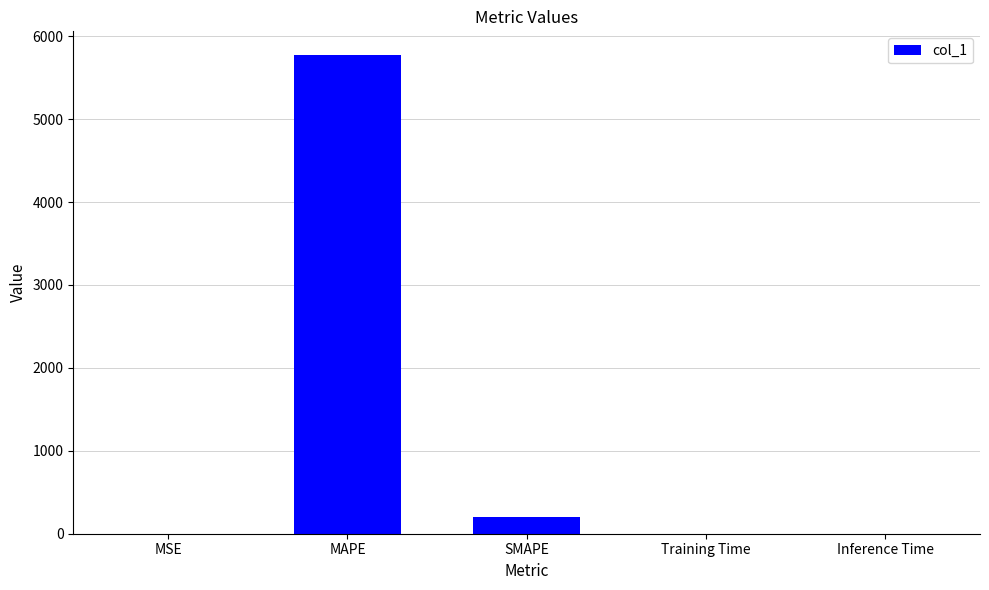

What is the difference between the values at Inference Time and MAPE?

5769.6